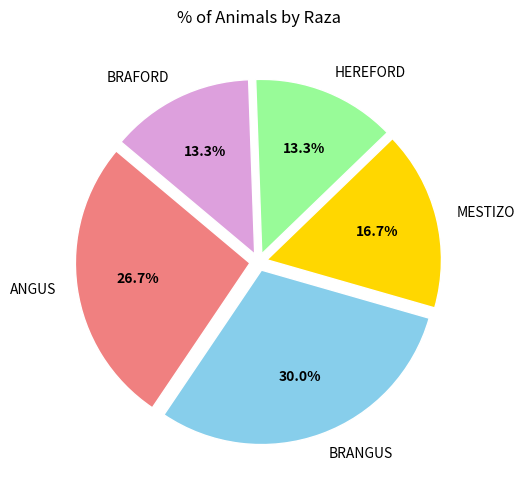

How many segments does this pie chart have?

5